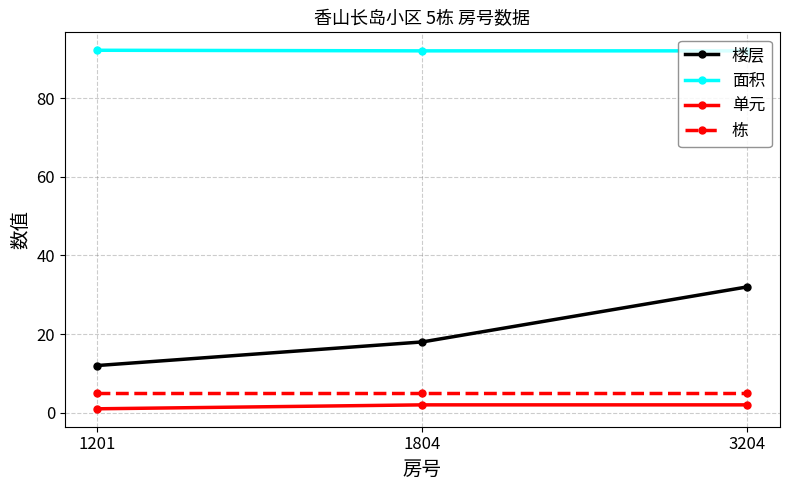

Is the value of 面积 at 1804 greater than the value of 栋 at 1201?

Yes